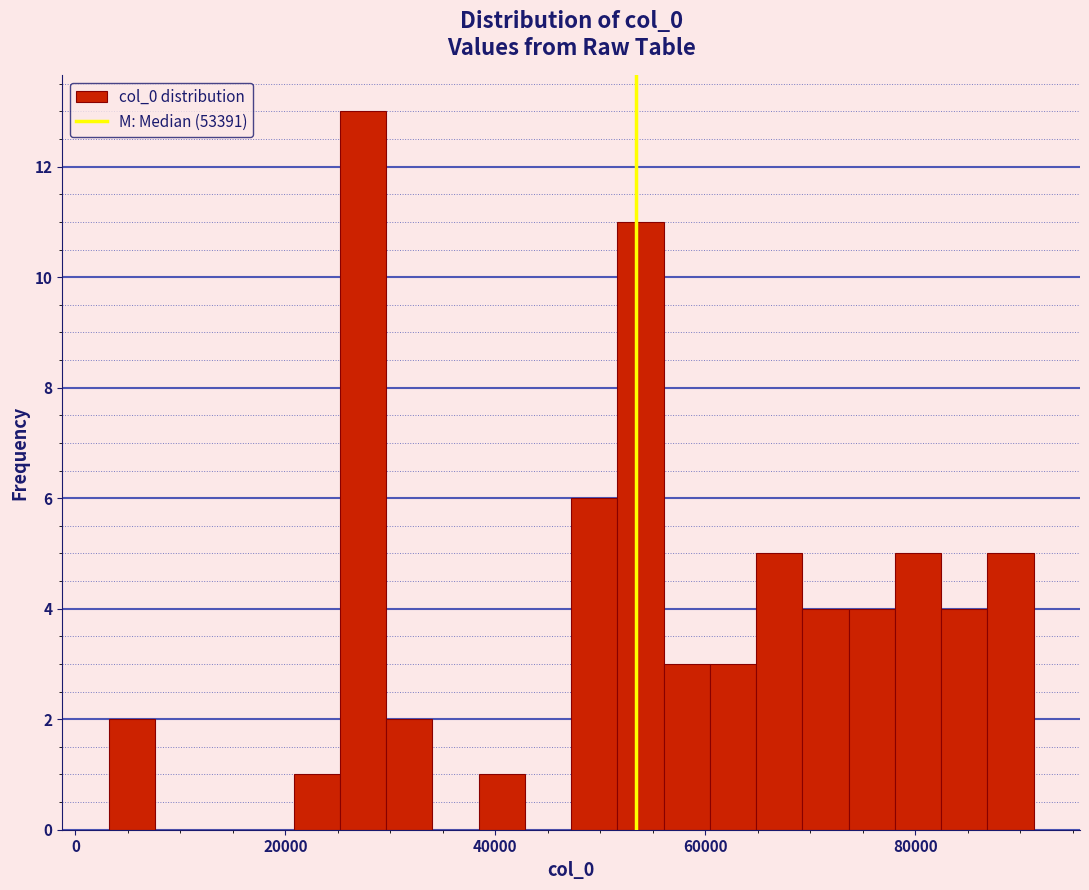

Read against the x-axis, roughly where is the centre of the tallest bar?

28000